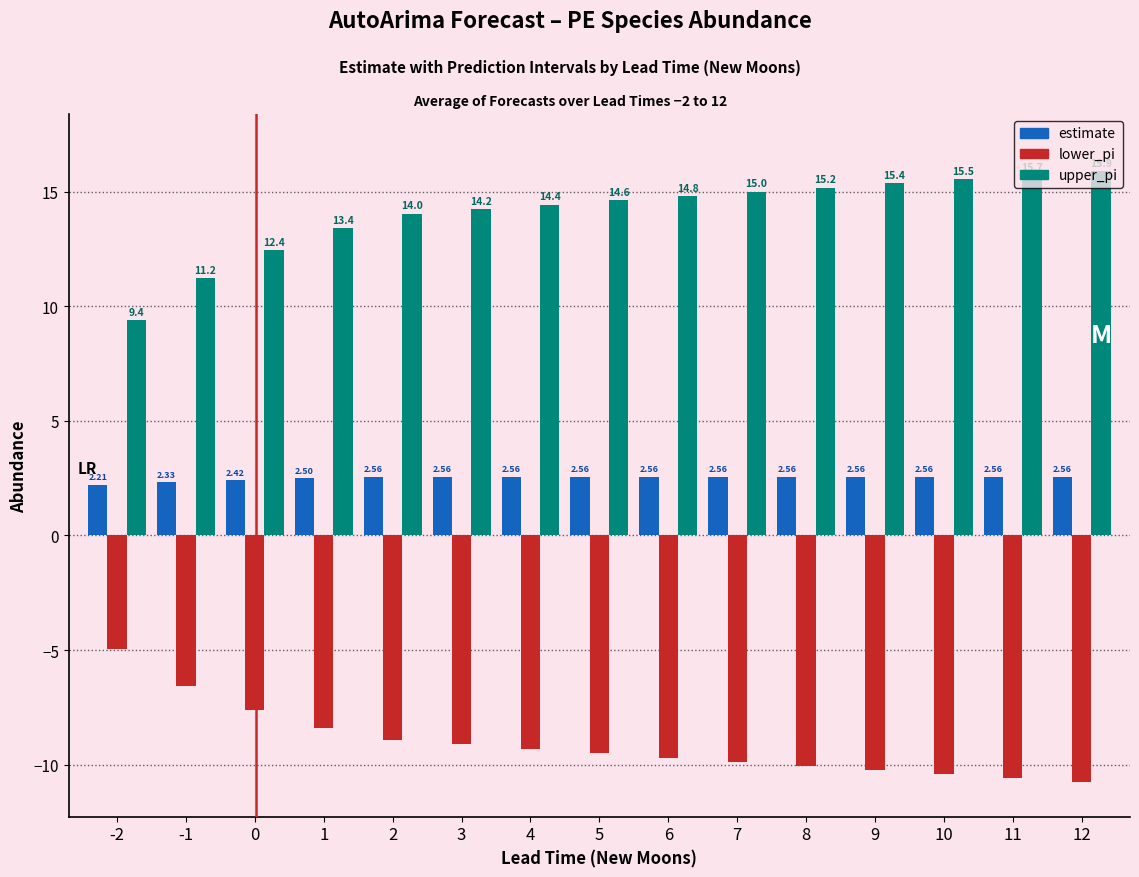

Which series has the largest range (max minus min)?

upper_pi